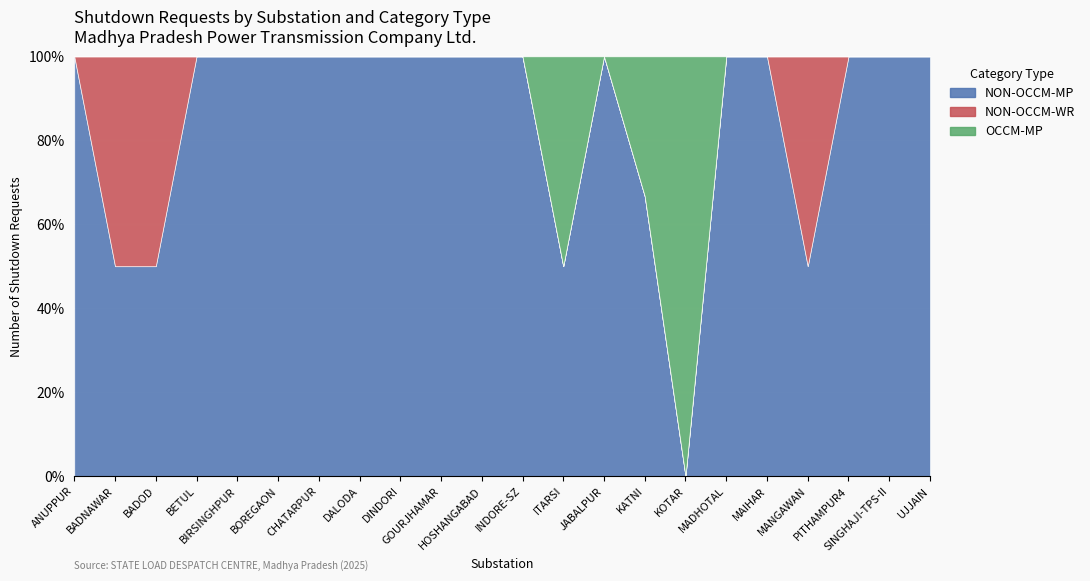

What is the total value across all series at MANGAWAN?

100.0